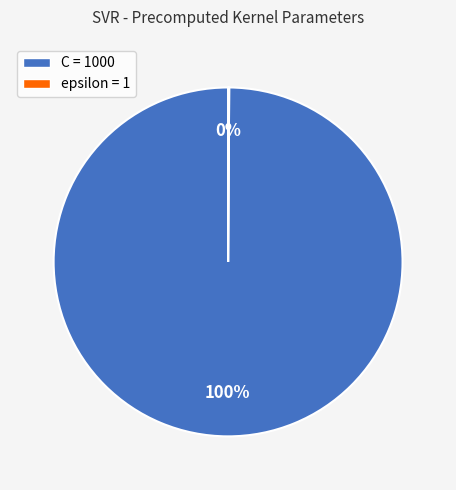

Is it true that C = 1000 is 100% of the pie?

True